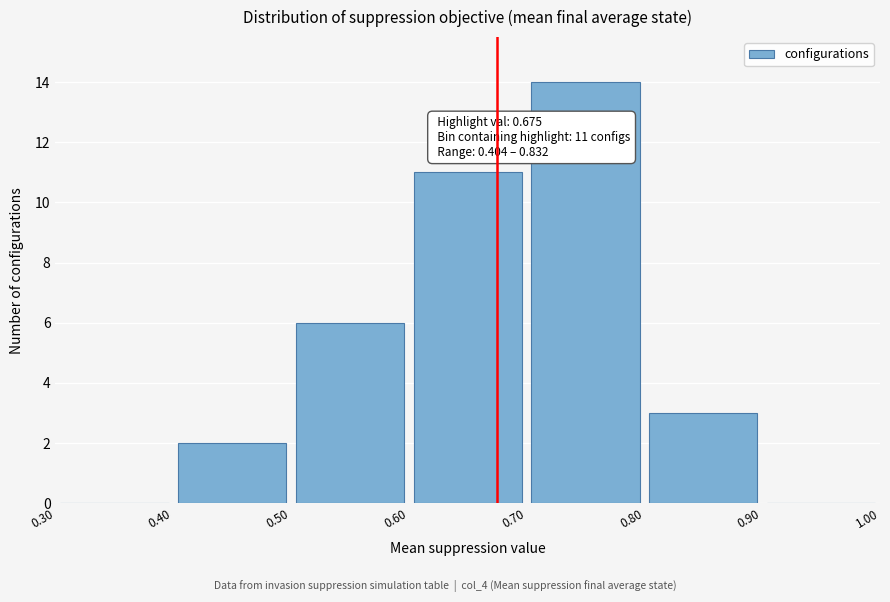

Over which range of the x-axis is the bar tallest?

0.70 to 0.80